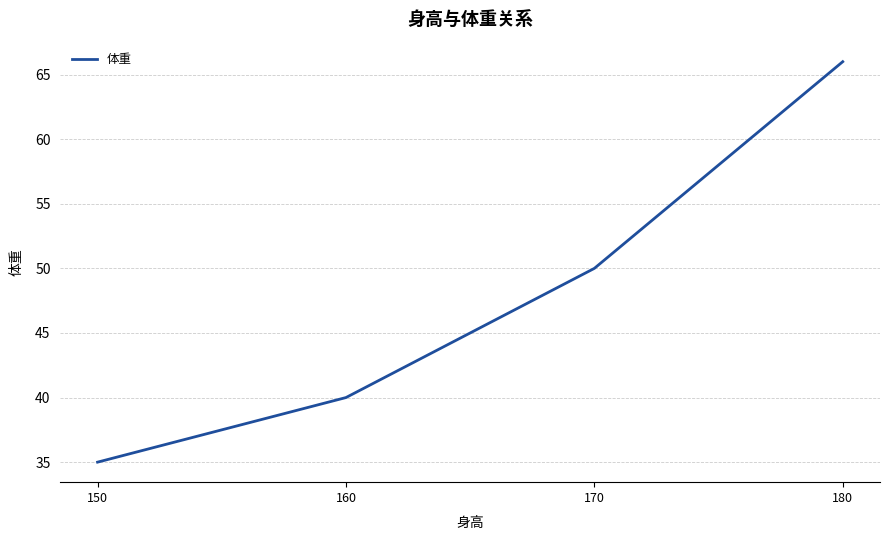

What is the difference between the maximum and minimum values?

31